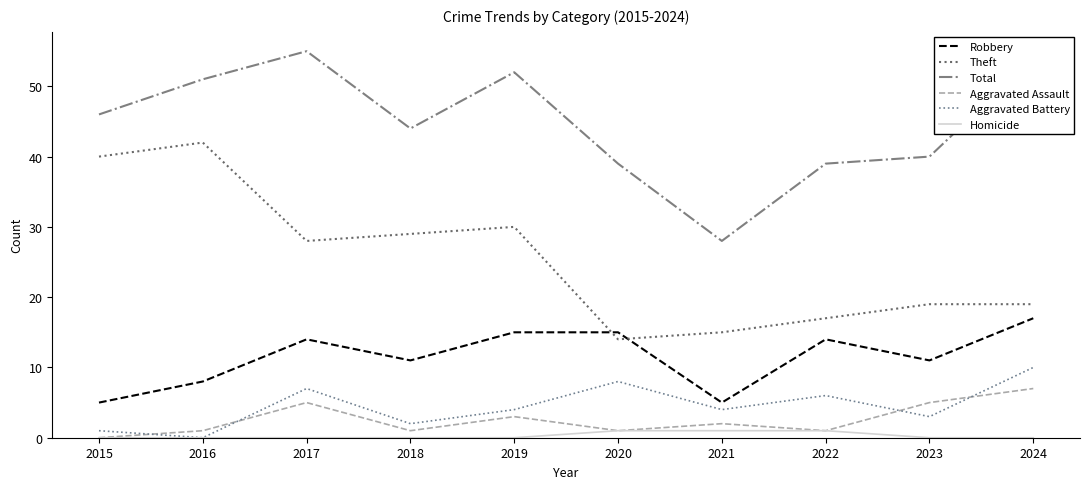

True or false: Theft has a value of 19 at 2023.

True